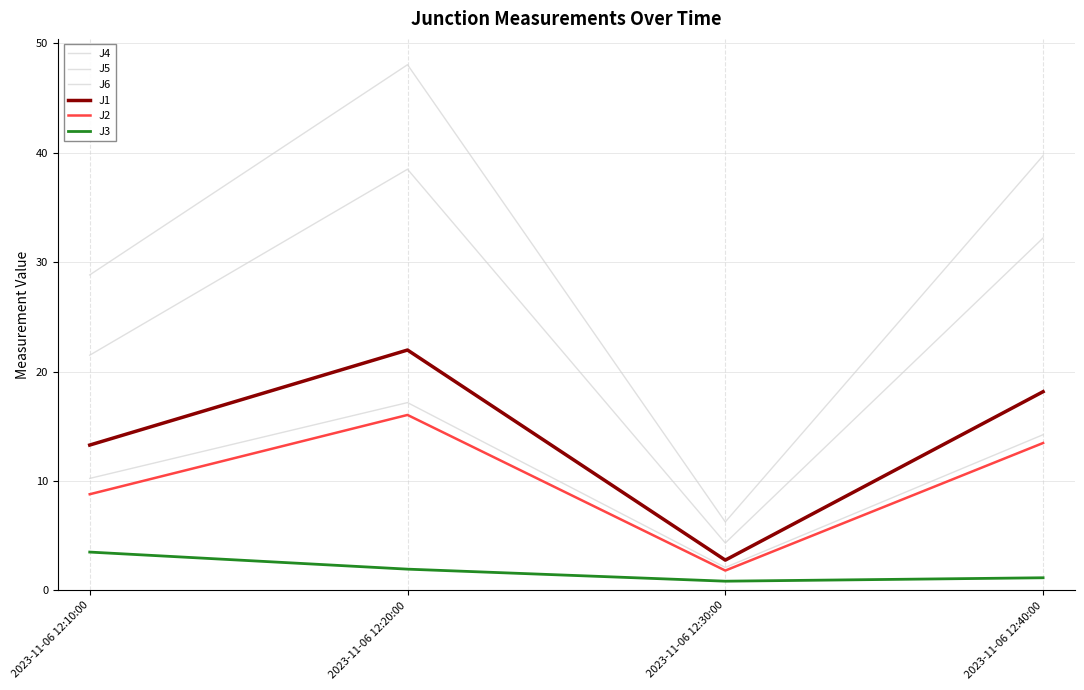

Which category has the highest value in the J3 series?

2023-11-06 12:10:00